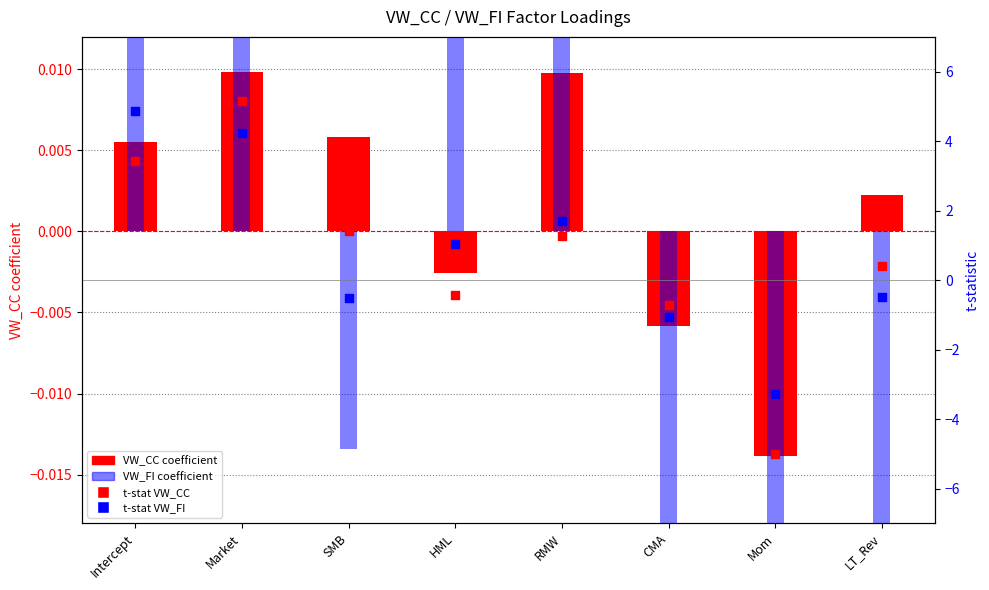

Which series reaches the minimum Y coordinate?

t-stat VW_CC